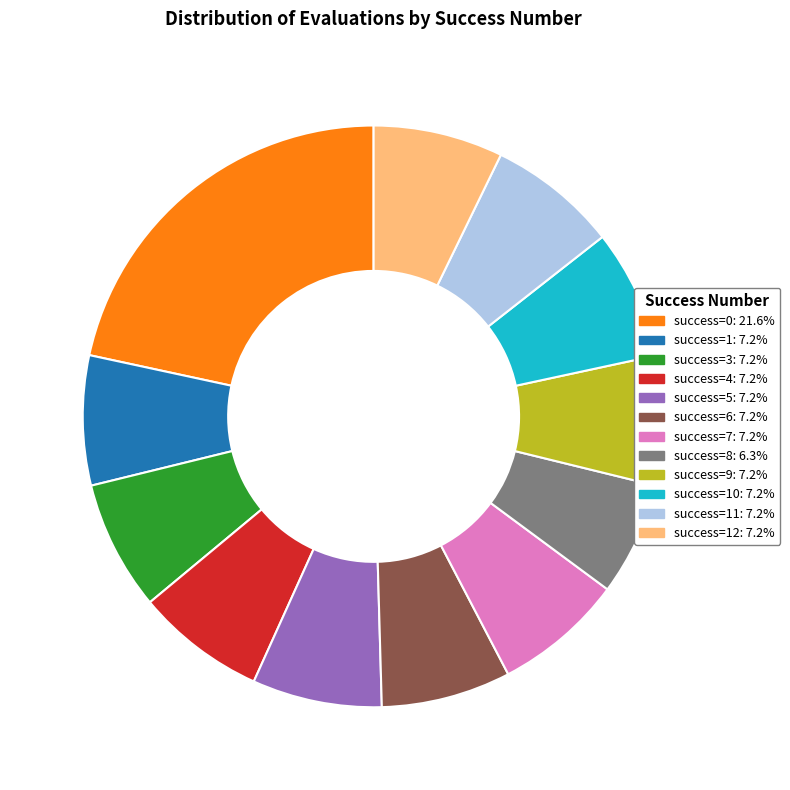

Is there any slice that represents more than half of the pie?

No